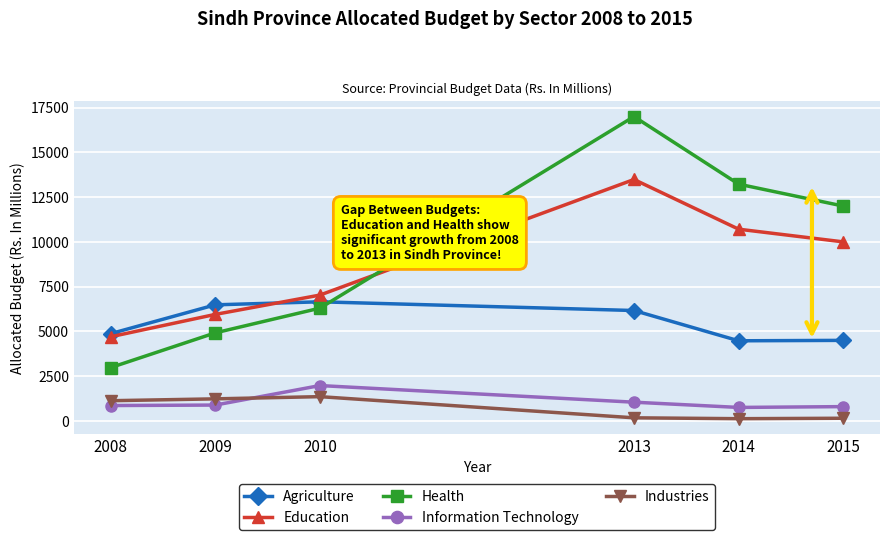

How many series are shown in this chart?

5